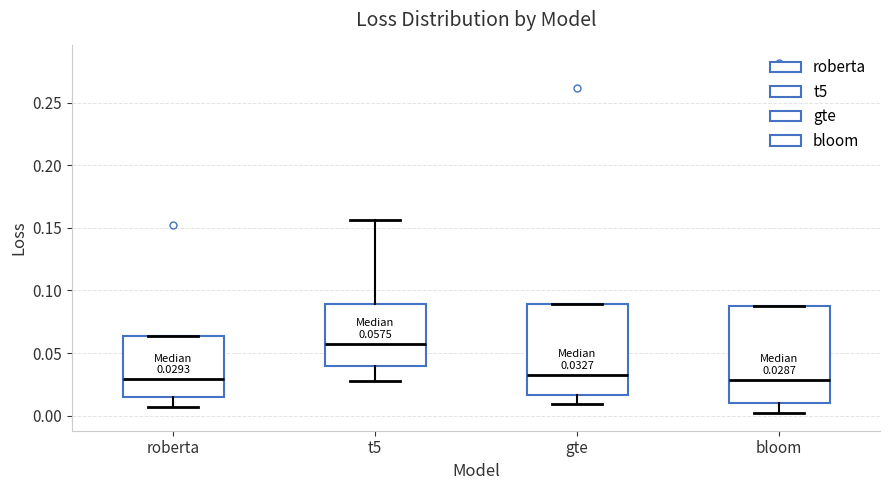

Which box is the tallest, from its lower edge to its upper edge?

bloom